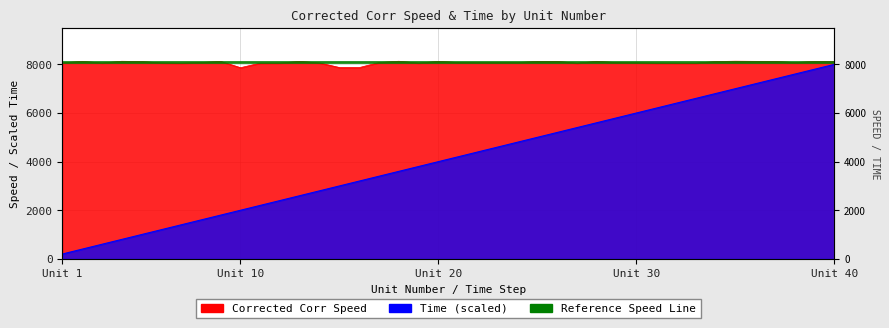

Which category has the highest value in the Time series?

Unit 40